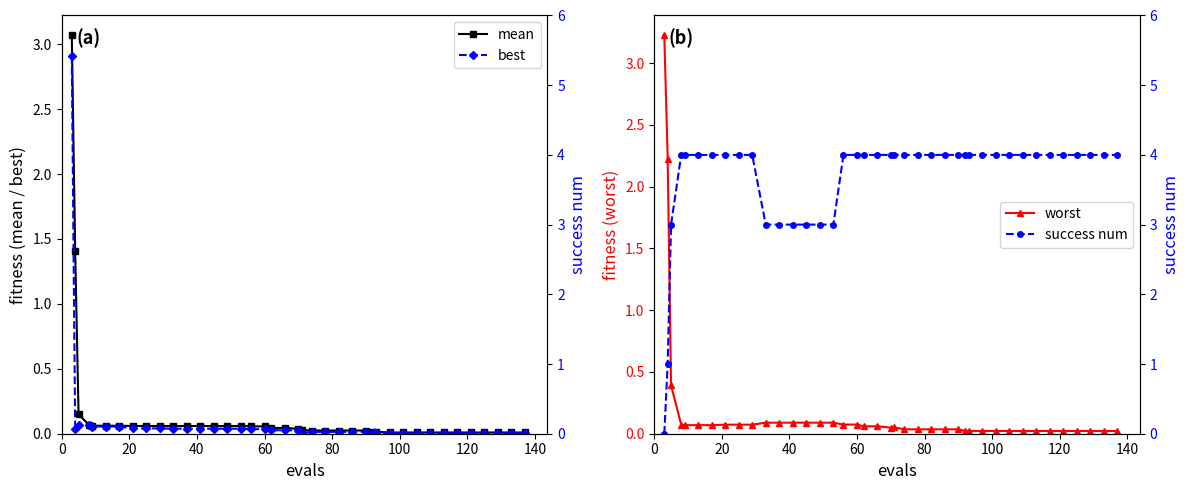

What is the maximum value shown in the chart?

4.0